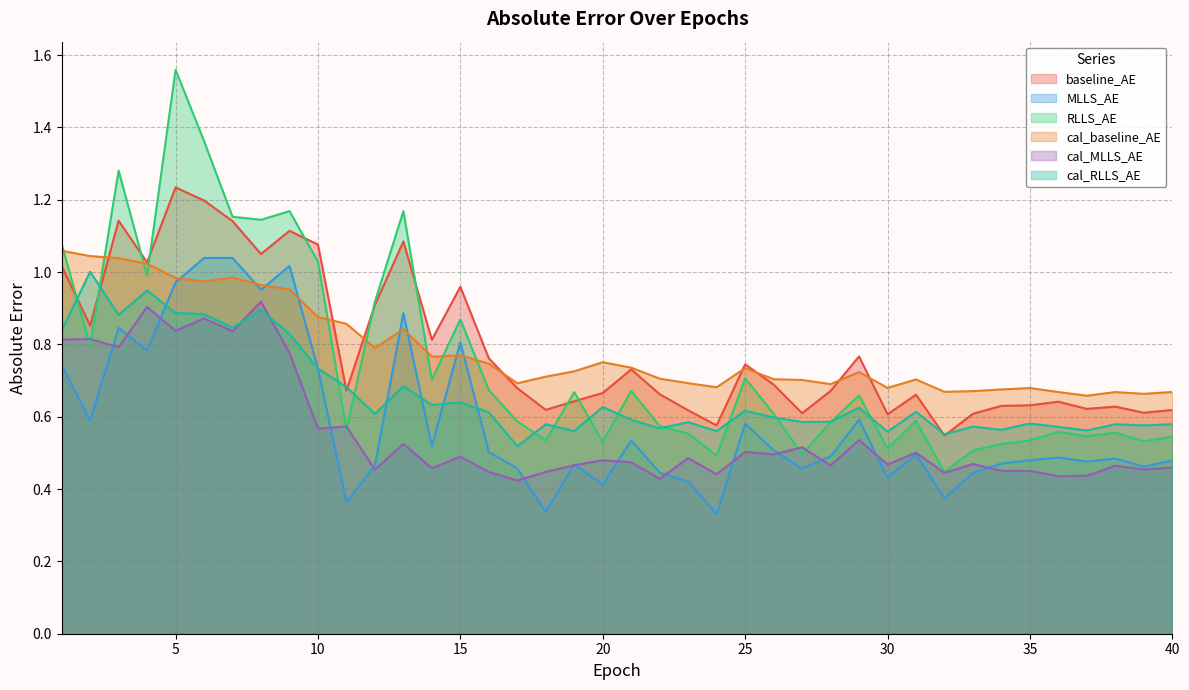

Reading left to right, transcribe all the data shown in this chart.

baseline_AE: 1.0	0.9	1.1	1.0	1.2	1.2	1.1	1.0	1.1	1.1	0.7	0.9	1.1	0.8	1.0	0.8	0.7	0.6	0.6	0.7	0.7	0.7	0.6	0.6	0.7	0.7	0.6	0.7	0.8	0.6	0.7	0.5	0.6	0.6	0.6	0.6	0.6	0.6	0.6	0.6
MLLS_AE: 0.7	0.6	0.8	0.8	1.0	1.0	1.0	1.0	1.0	0.7	0.4	0.5	0.9	0.5	0.8	0.5	0.5	0.3	0.5	0.4	0.5	0.4	0.4	0.3	0.6	0.5	0.5	0.5	0.6	0.4	0.5	0.4	0.4	0.5	0.5	0.5	0.5	0.5	0.5	0.5
RLLS_AE: 1.1	0.8	1.3	1.0	1.6	1.4	1.2	1.1	1.2	1.0	0.6	0.9	1.2	0.7	0.9	0.7	0.6	0.5	0.7	0.5	0.7	0.6	0.6	0.5	0.7	0.6	0.5	0.6	0.7	0.5	0.6	0.4	0.5	0.5	0.5	0.6	0.5	0.6	0.5	0.5
cal_baseline_AE: 1.1	1.0	1.0	1.0	1.0	1.0	1.0	1.0	1.0	0.9	0.9	0.8	0.8	0.8	0.8	0.7	0.7	0.7	0.7	0.8	0.7	0.7	0.7	0.7	0.7	0.7	0.7	0.7	0.7	0.7	0.7	0.7	0.7	0.7	0.7	0.7	0.7	0.7	0.7	0.7
cal_MLLS_AE: 0.8	0.8	0.8	0.9	0.8	0.9	0.8	0.9	0.8	0.6	0.6	0.5	0.5	0.5	0.5	0.4	0.4	0.4	0.5	0.5	0.5	0.4	0.5	0.4	0.5	0.5	0.5	0.5	0.5	0.5	0.5	0.4	0.5	0.5	0.4	0.4	0.4	0.5	0.5	0.5
cal_RLLS_AE: 0.8	1.0	0.9	0.9	0.9	0.9	0.8	0.9	0.8	0.7	0.7	0.6	0.7	0.6	0.6	0.6	0.5	0.6	0.6	0.6	0.6	0.6	0.6	0.6	0.6	0.6	0.6	0.6	0.6	0.6	0.6	0.6	0.6	0.6	0.6	0.6	0.6	0.6	0.6	0.6